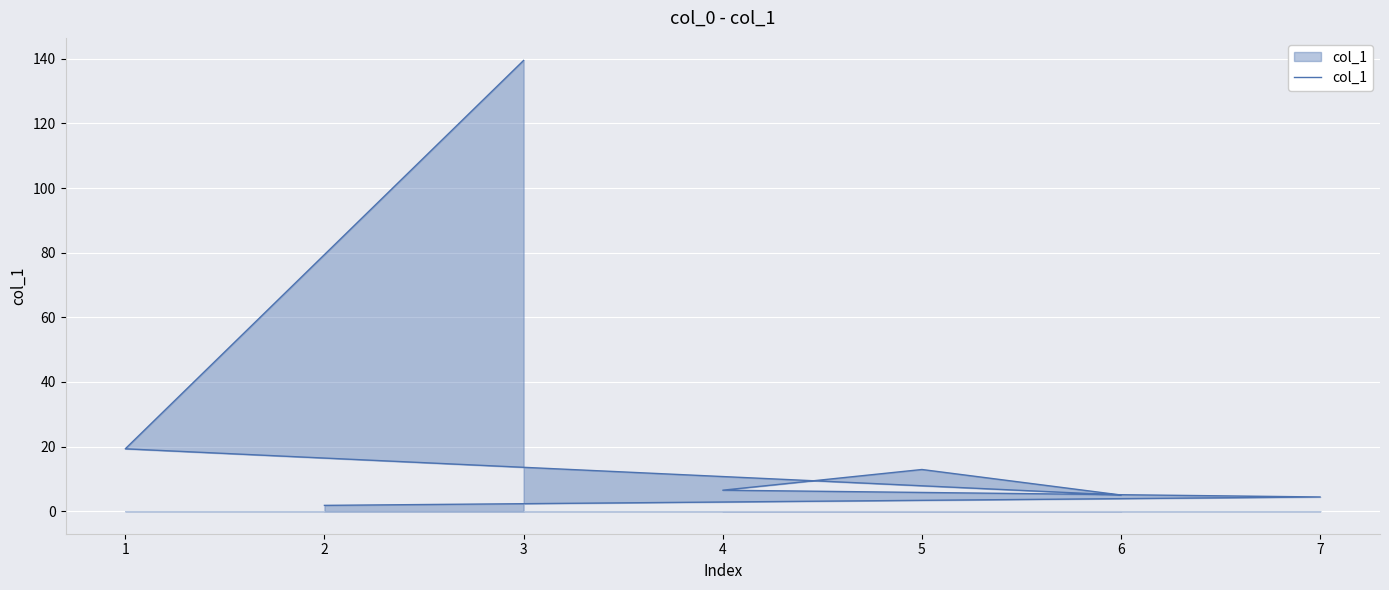

True or false: there are more than 2 points higher than both neighbors.

False